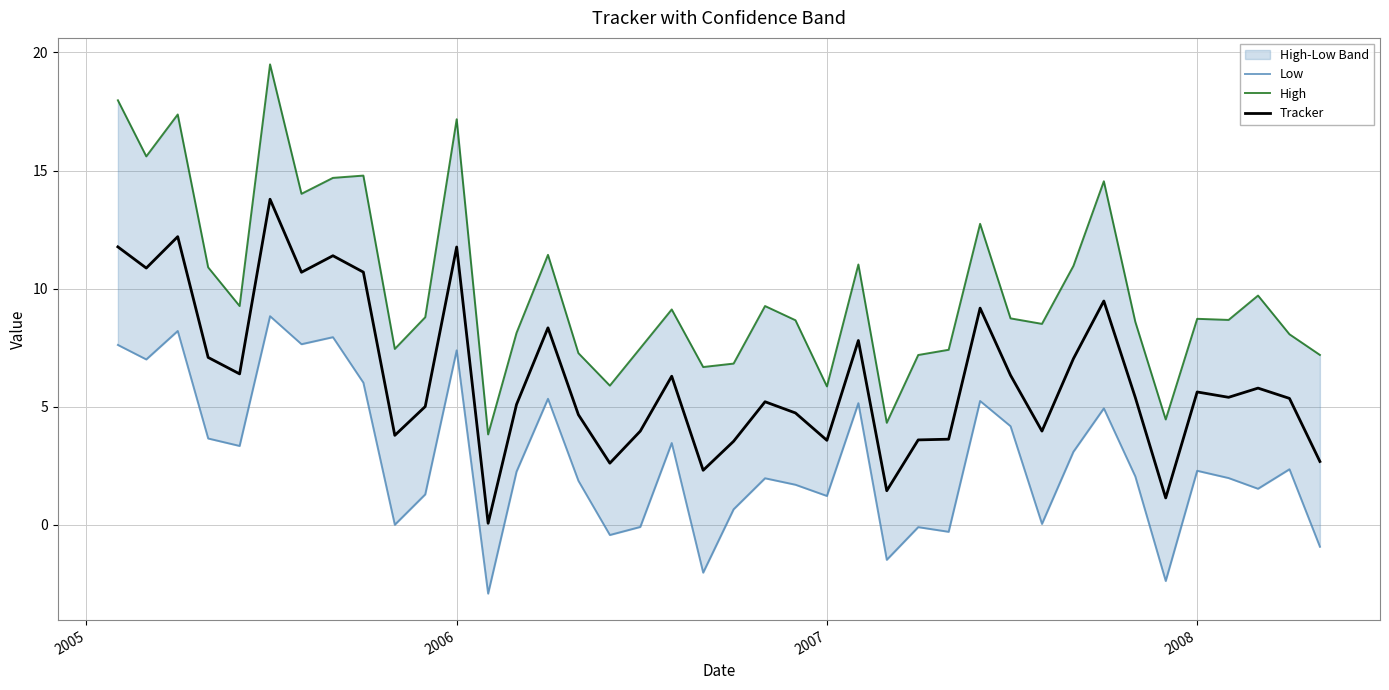

The Tracker series shows 2.2 at 2008. True or false?

False